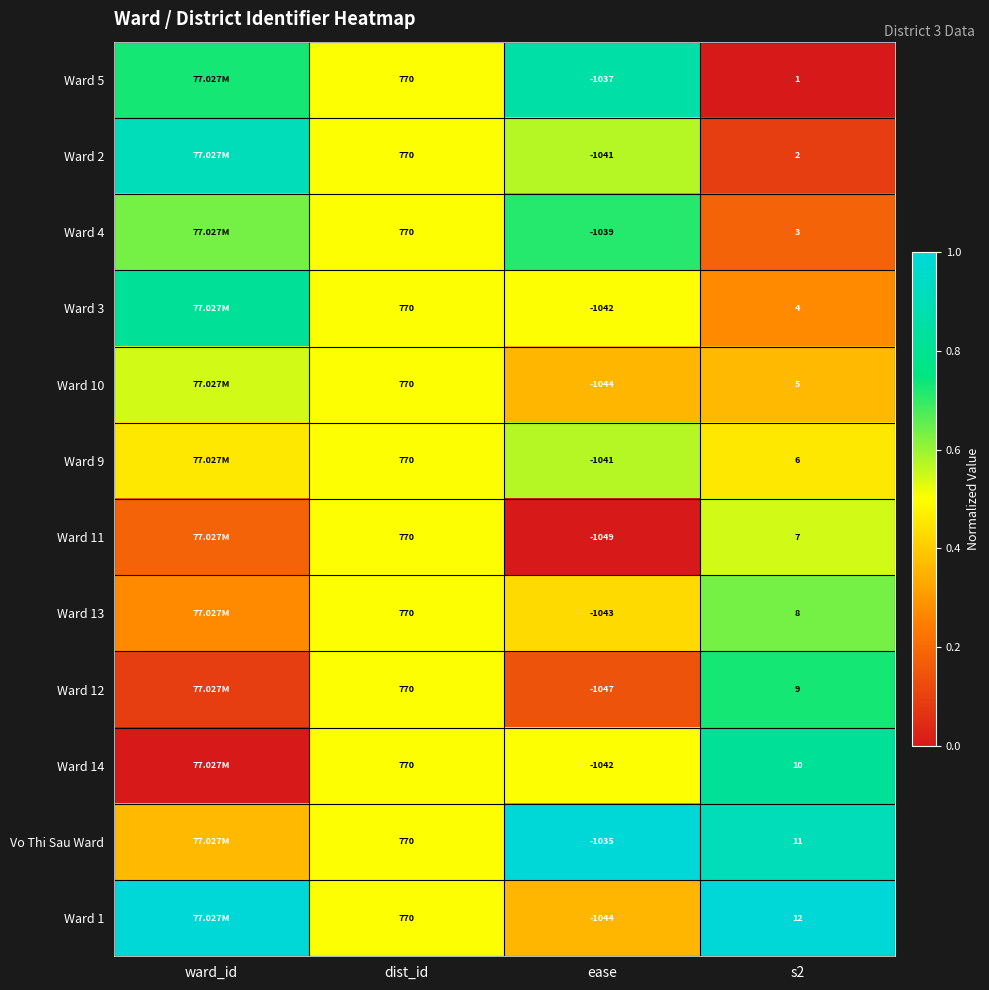

At s2, list the series in order from largest to smallest.

Ward 1, Vo Thi Sau Ward, Ward 14, Ward 12, Ward 13, Ward 11, Ward 9, Ward 10, Ward 3, Ward 4, Ward 2, Ward 5